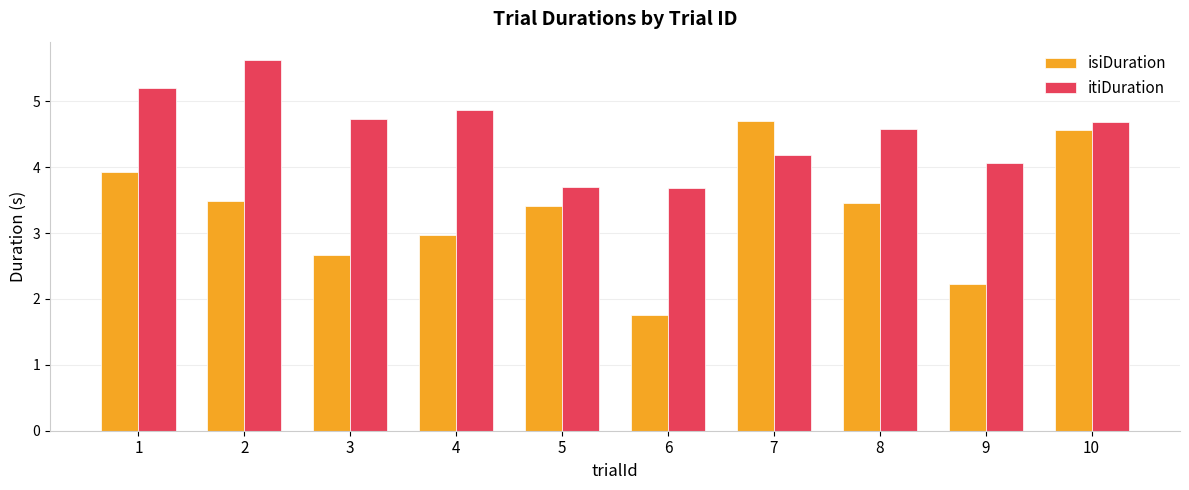

Is it true that itiDuration equals 5.2 at 1?

True